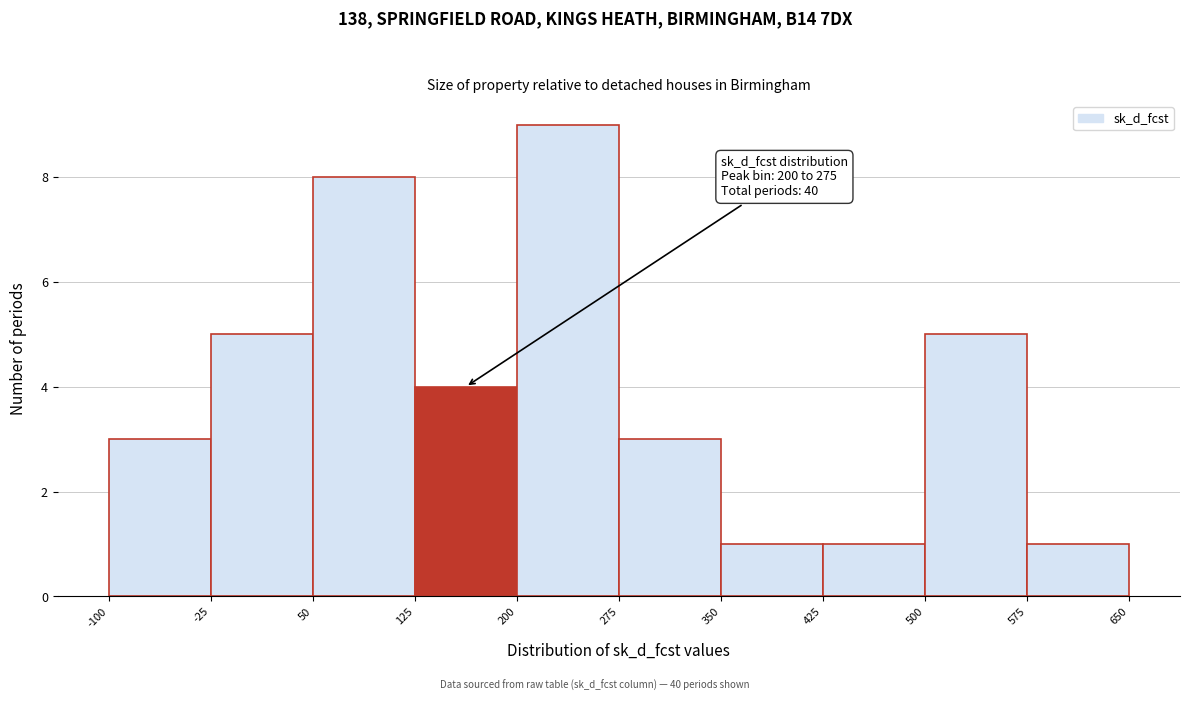

Over which range of the x-axis is the bar tallest?

200 to 275